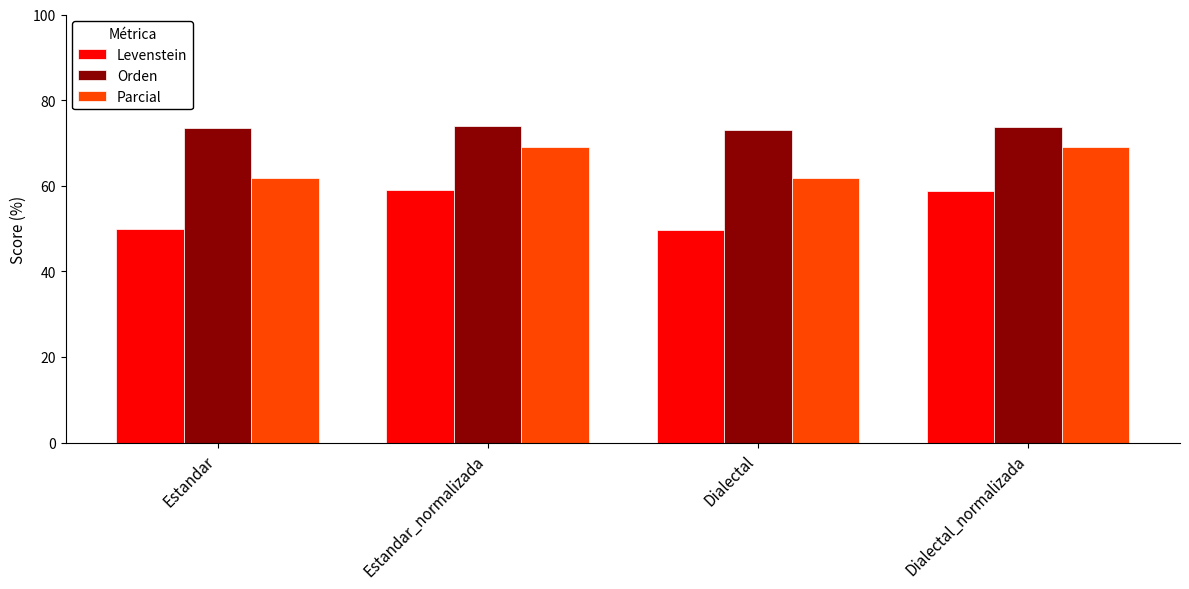

What is the sum of the Levenstein values at Dialectal_normalizada and Estandar_normalizada?

117.9